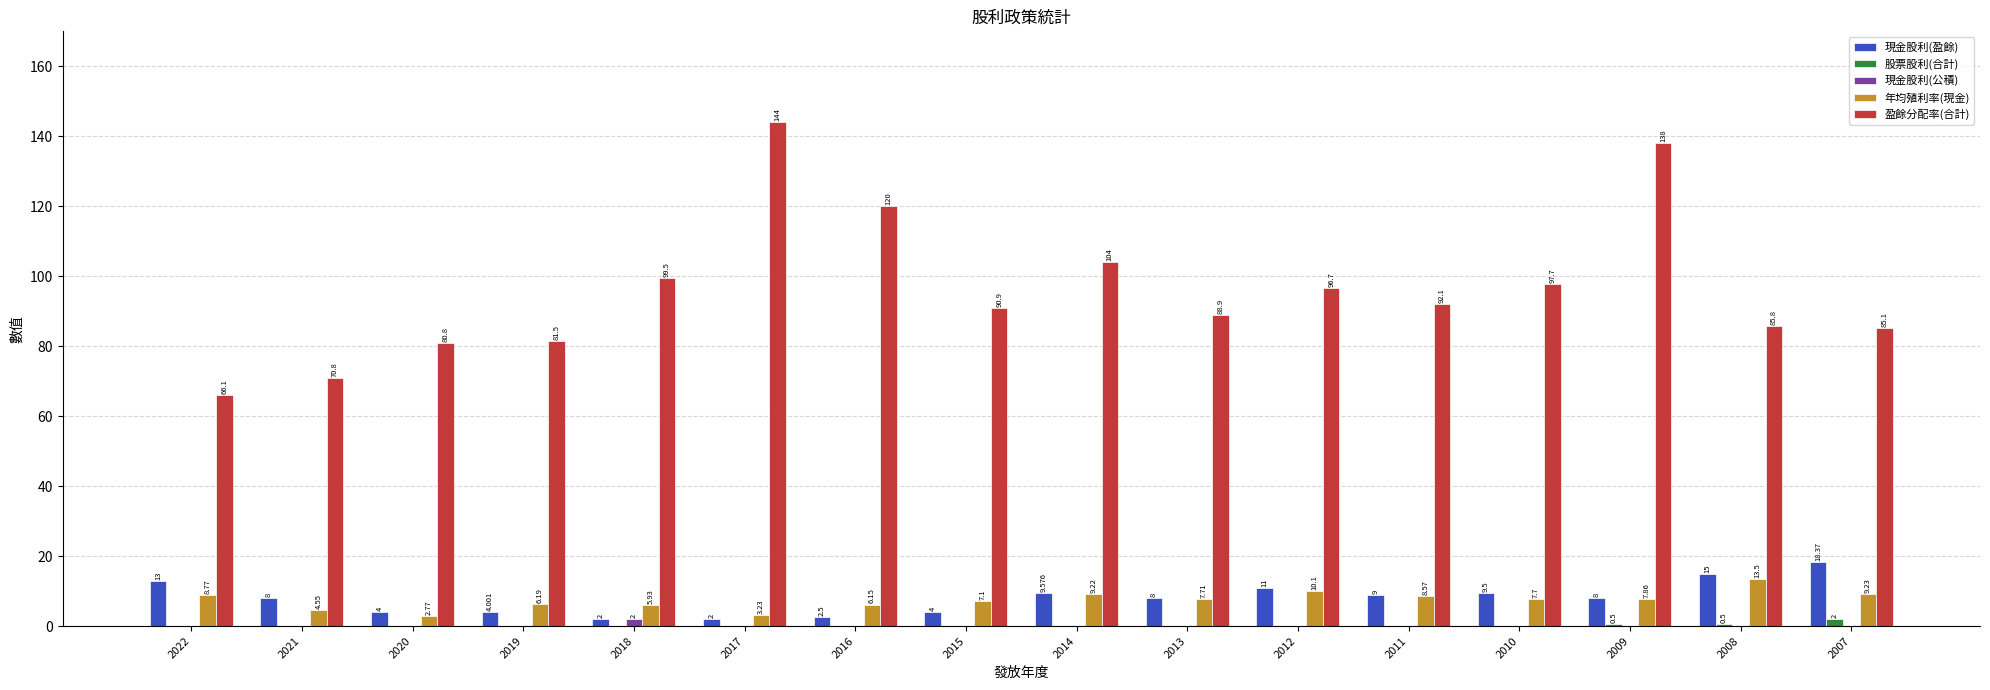

Where is 盈餘分配率(合計) nearest to the value 105?

2014